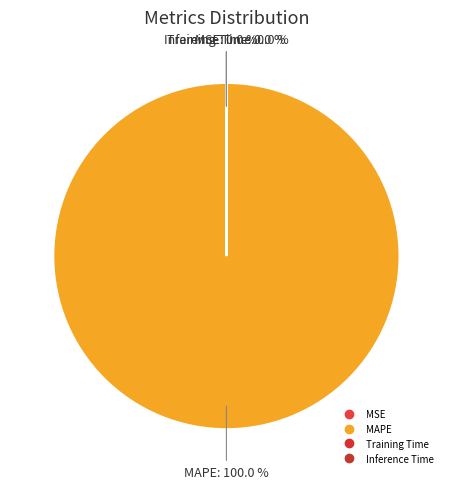

Is it true that MAPE is 95% of the pie?

False